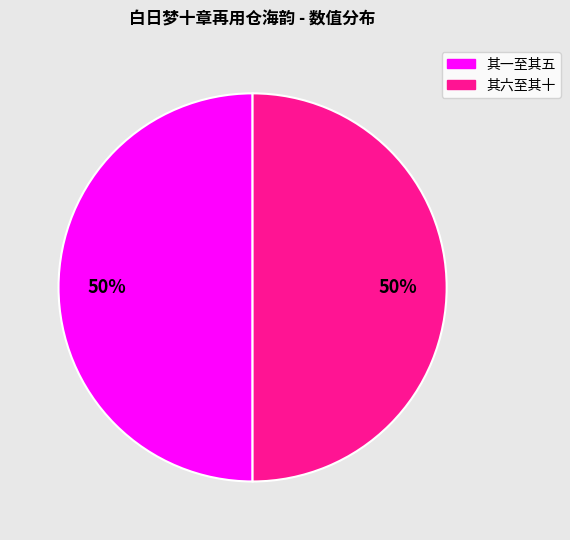

To the nearest percent, what percentage of the pie is 其六至其十?

50%